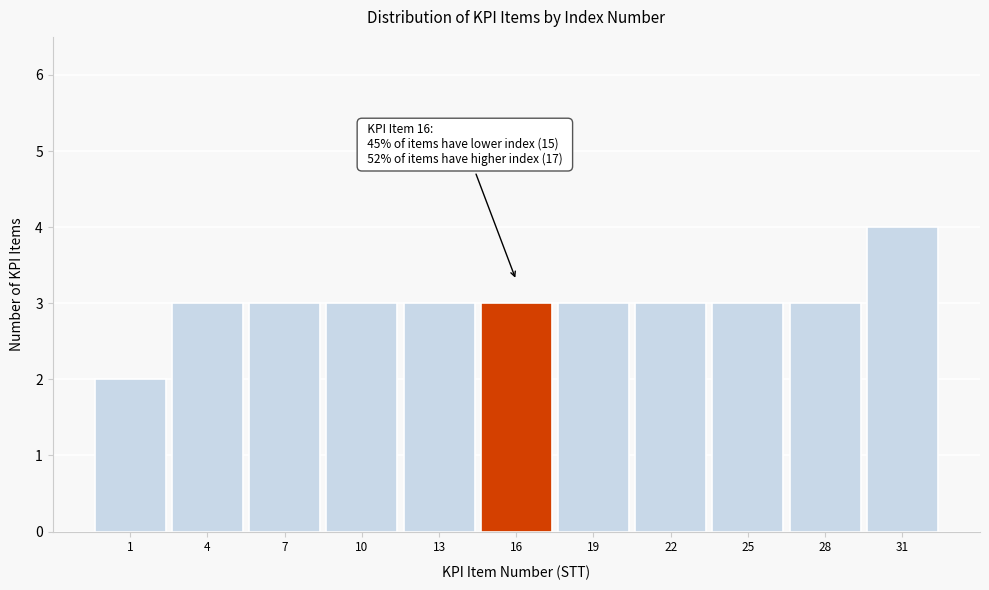

Reading right to left, what are all the values shown in this chart?

31=4	28=3	25=3	22=3	19=3	16=3	13=3	10=3	7=3	4=3	1=2